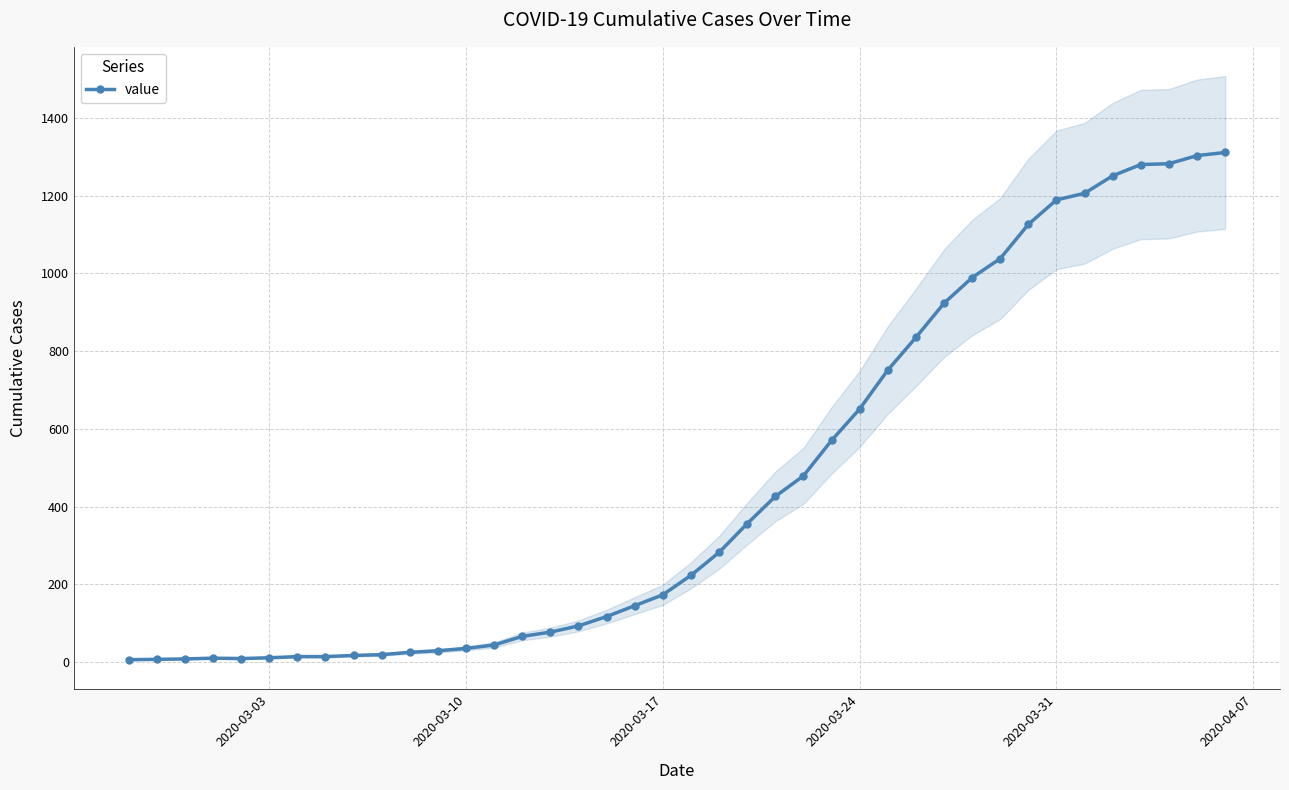

What is the value of the 14th point from the left?

44